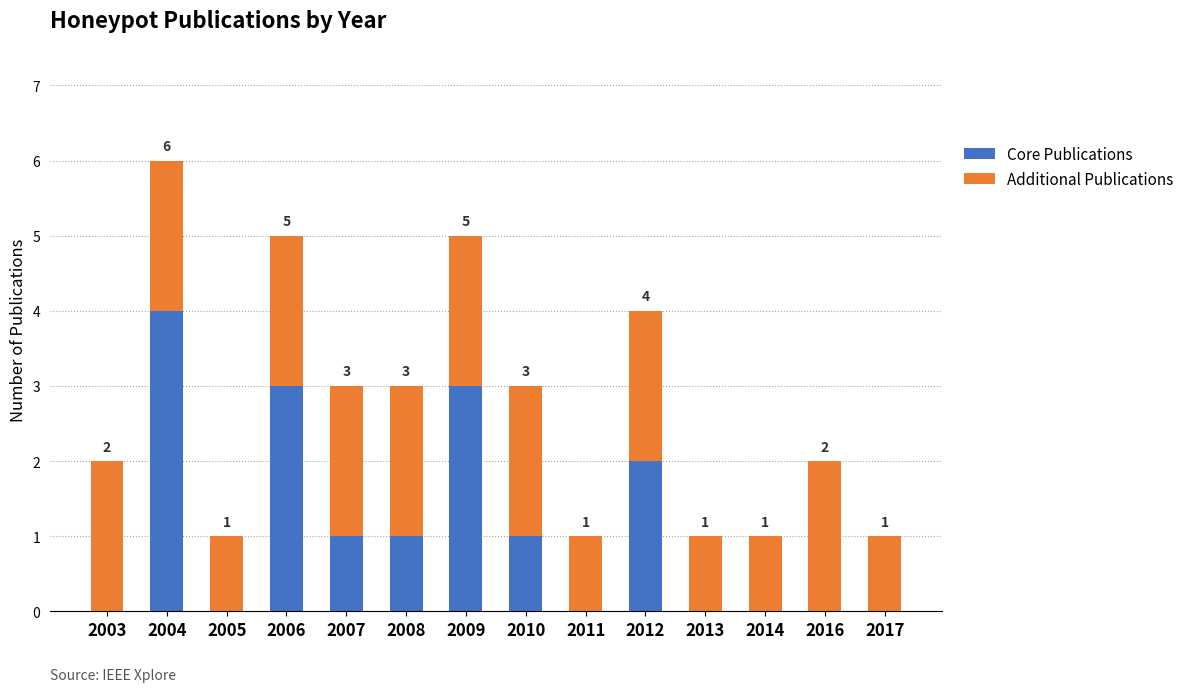

Reading left to right, what are the values for Core Publications?

2003=0	2004=4	2005=0	2006=3	2007=1	2008=1	2009=3	2010=1	2011=0	2012=2	2013=0	2014=0	2016=0	2017=0